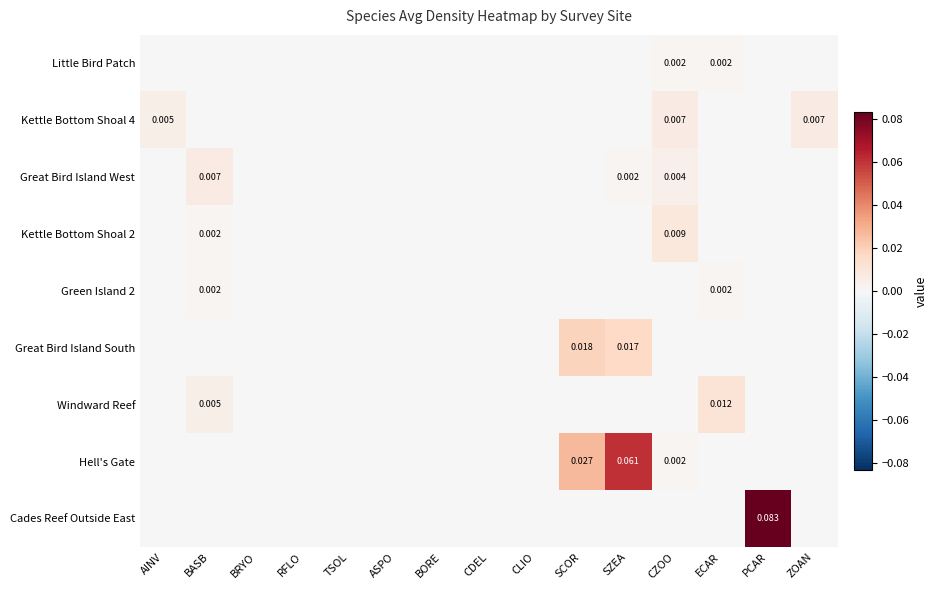

At how many categories does at least one series exceed 0?

8